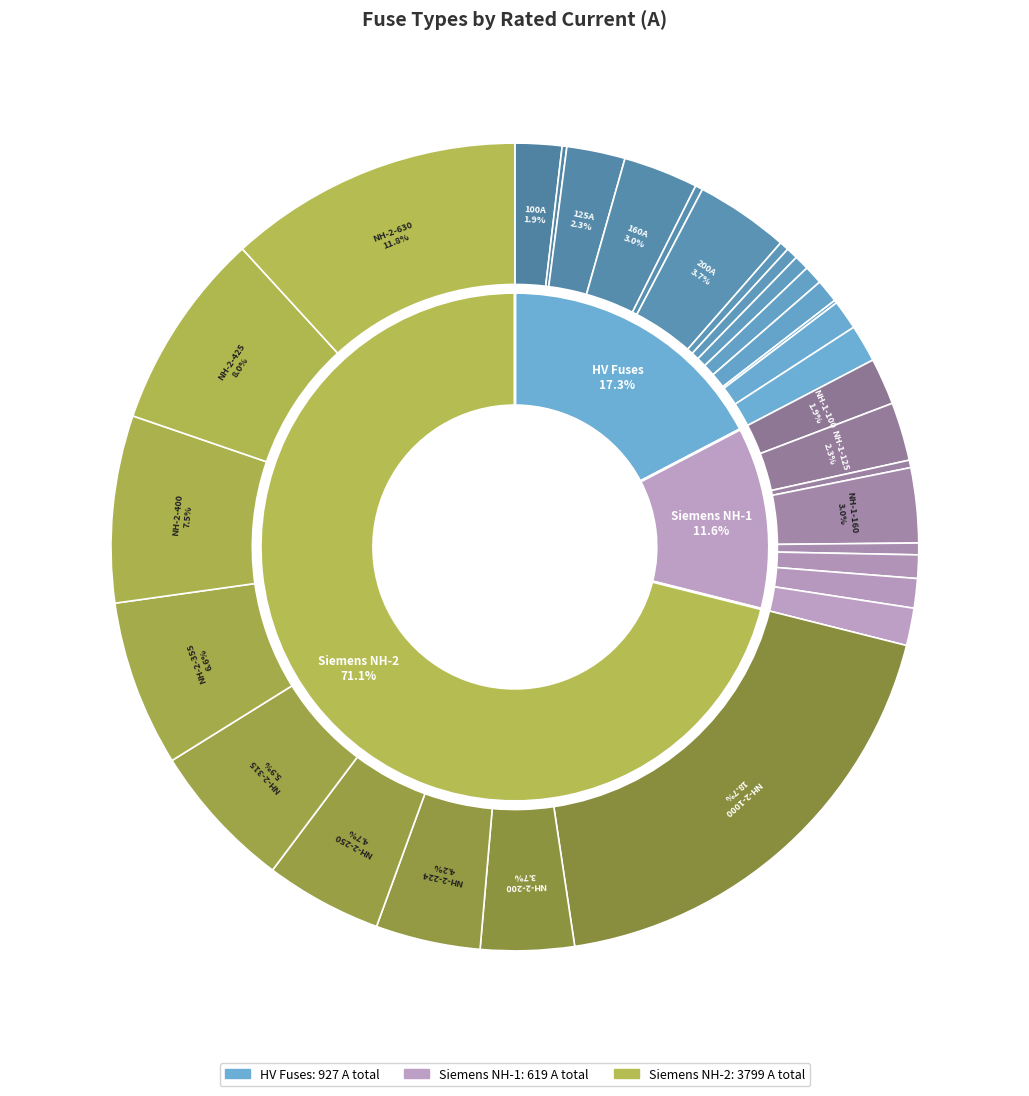

Is the sum of NH-2-250 and NH-2-1000 greater than half?

No